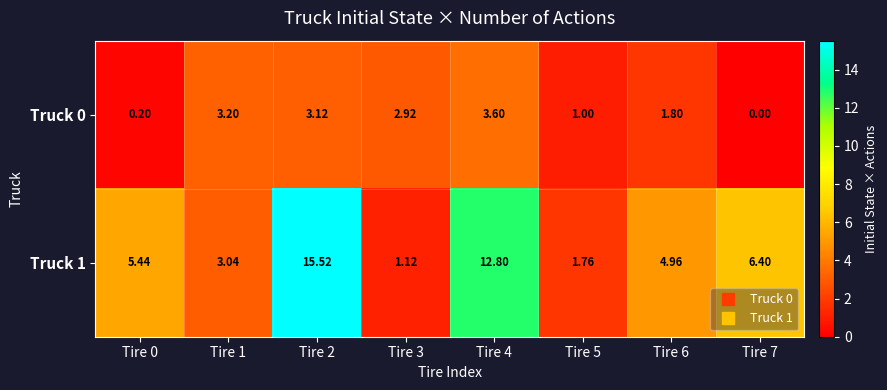

Between Tire 0 and Tire 5, which series saw the biggest shift?

Truck 1